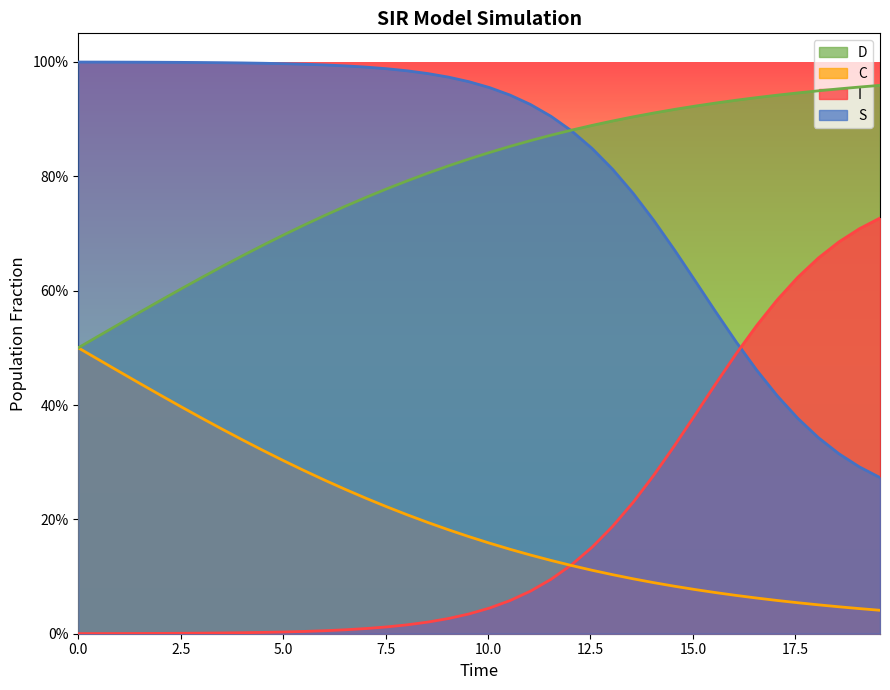

Which series ends up on top after the final intersection of S and I?

I